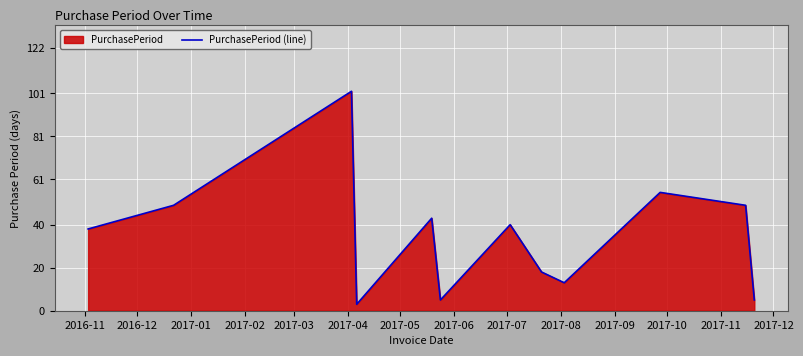

What is the difference between the maximum and minimum values?

99